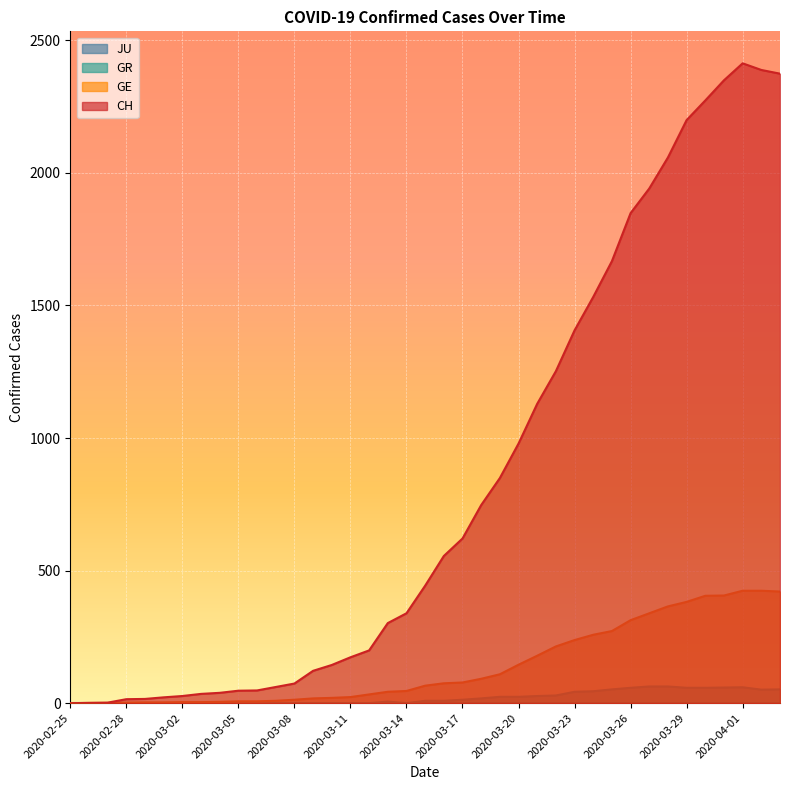

At which label does CH reach its minimum?

2020-02-25